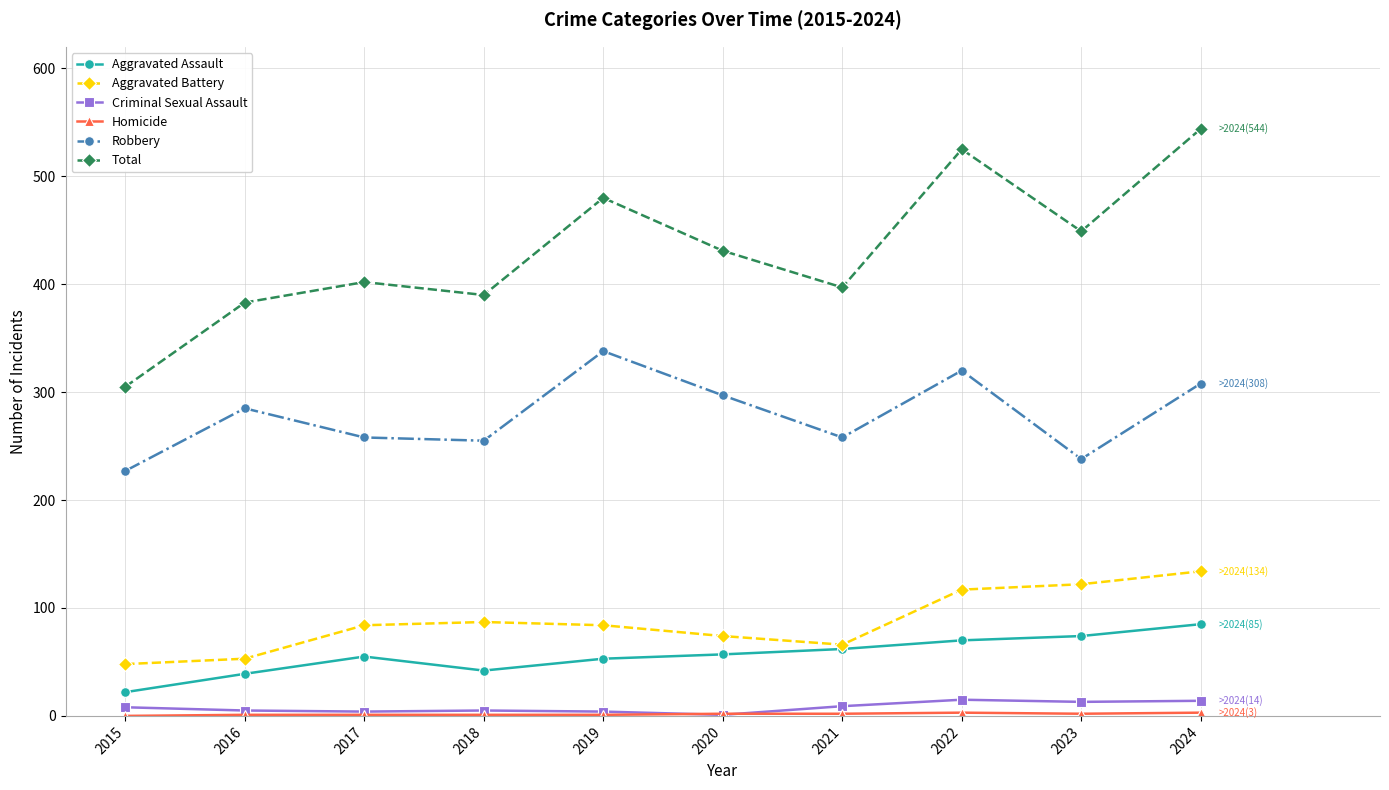

What is the total value across all series at 2015?

610